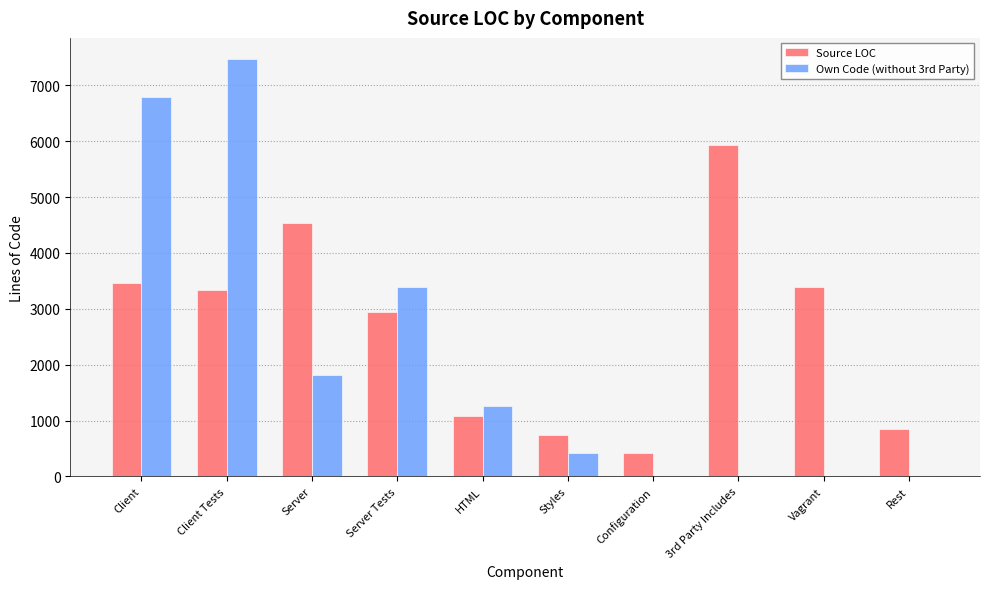

Which series has the largest total across all categories?

Source LOC